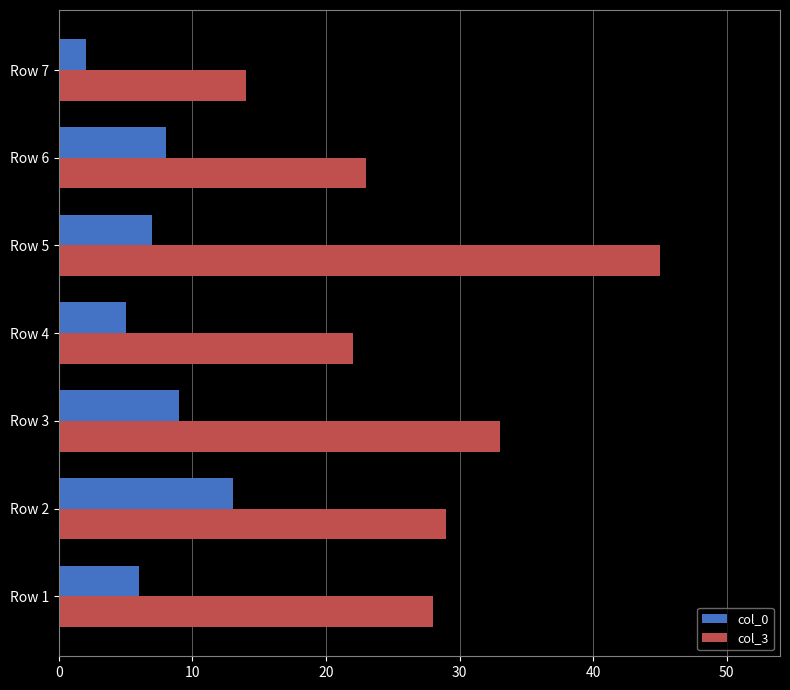

Which category has the lowest value in the col_3 series?

Row 7